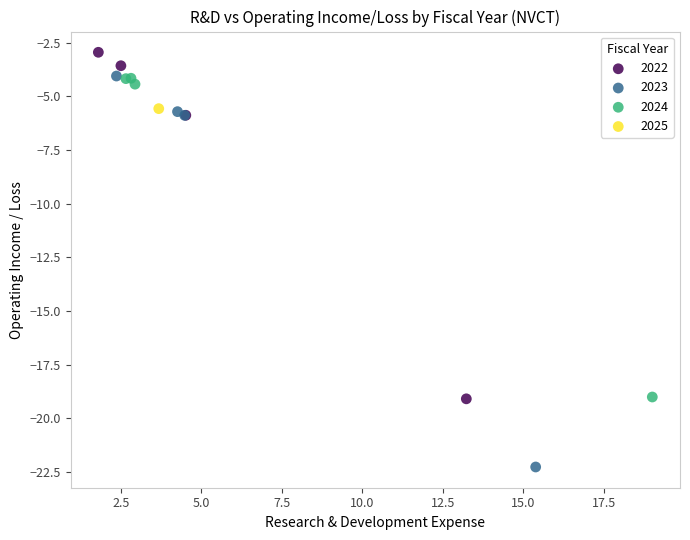

Which series contains the lowest Y value?

2023